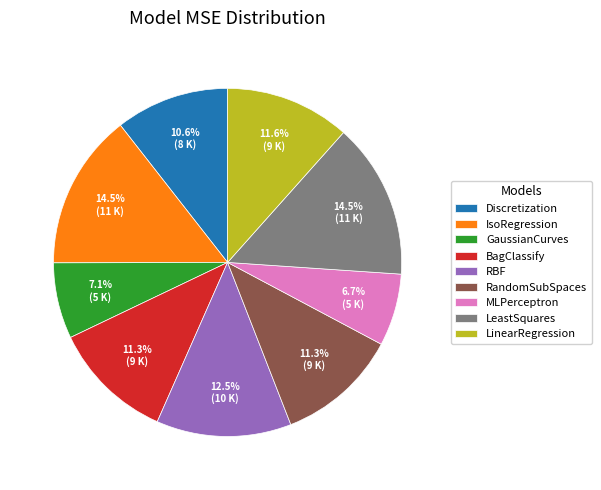

Which has a higher value, LinearRegression or RBF?

RBF